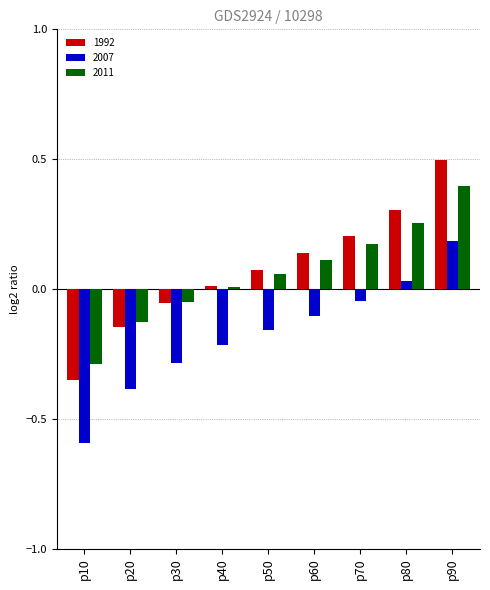

At how many categories does at least one series exceed 0?

6